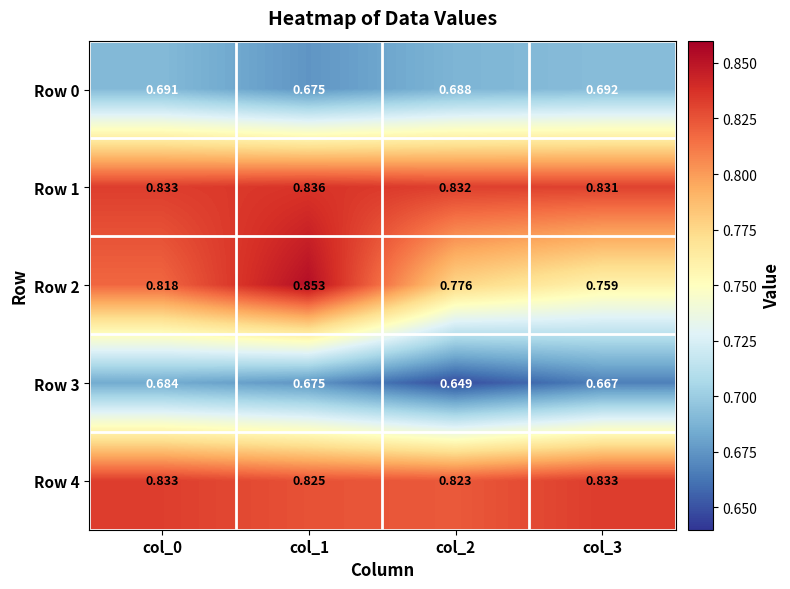

Is the value of Row 3 at col_3 greater than the value of Row 2 at col_2?

No